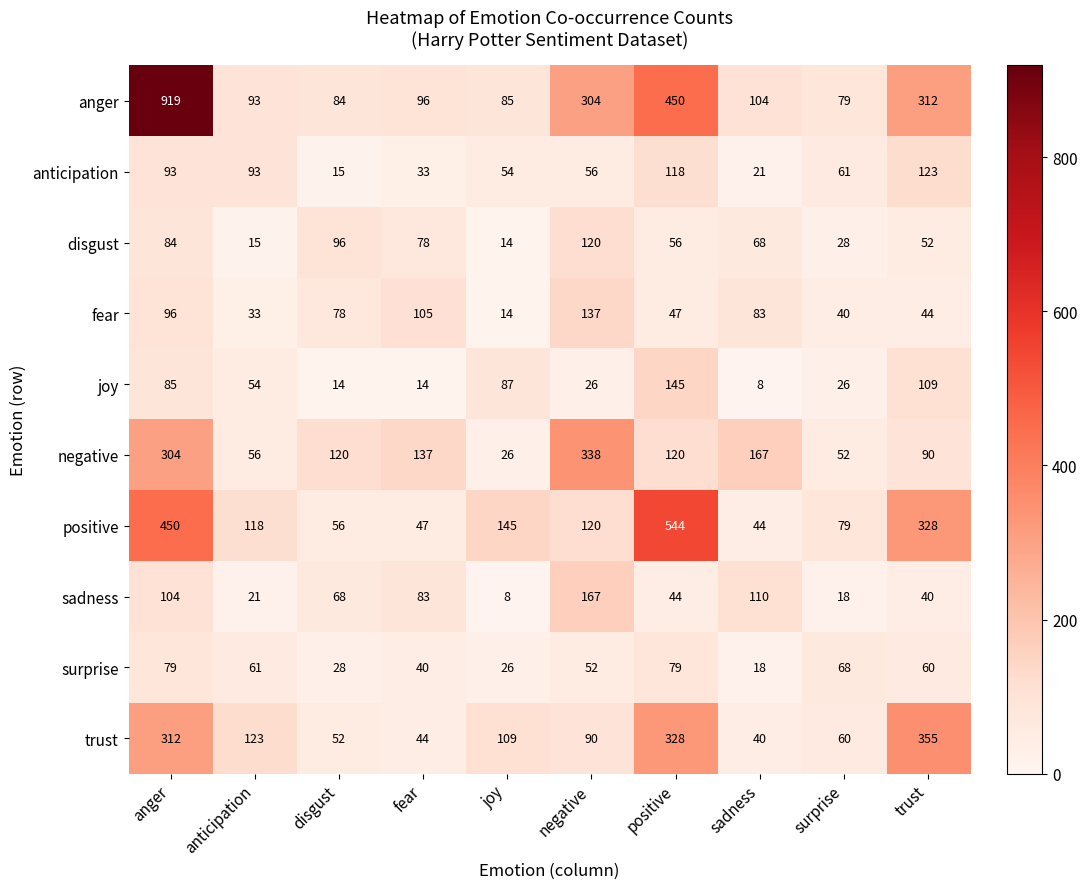

What is the sum of all positive values?

1931